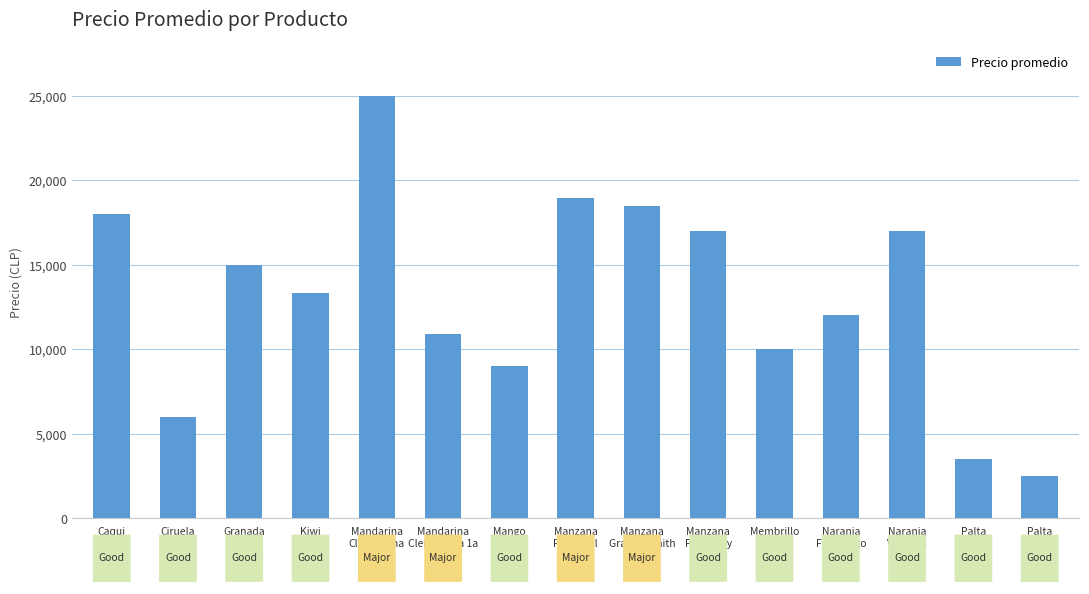

The value at Manzana
Pink Lady is 17000. True or false?

True